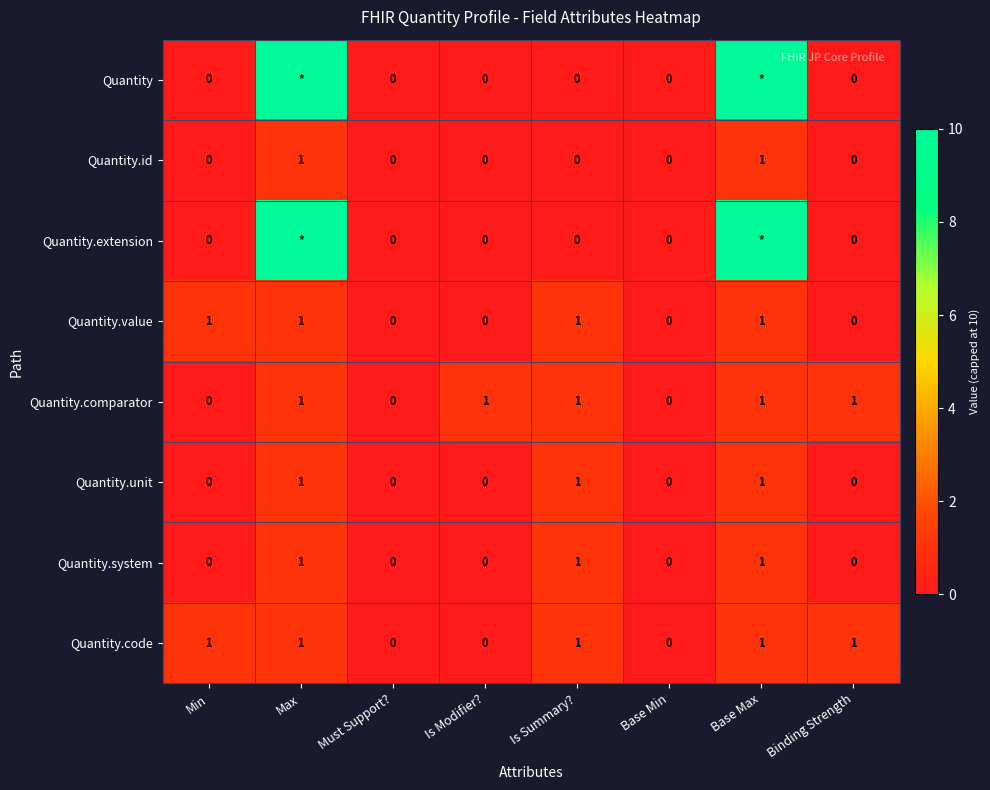

The Quantity.id series shows 0 at Base Min. True or false?

True